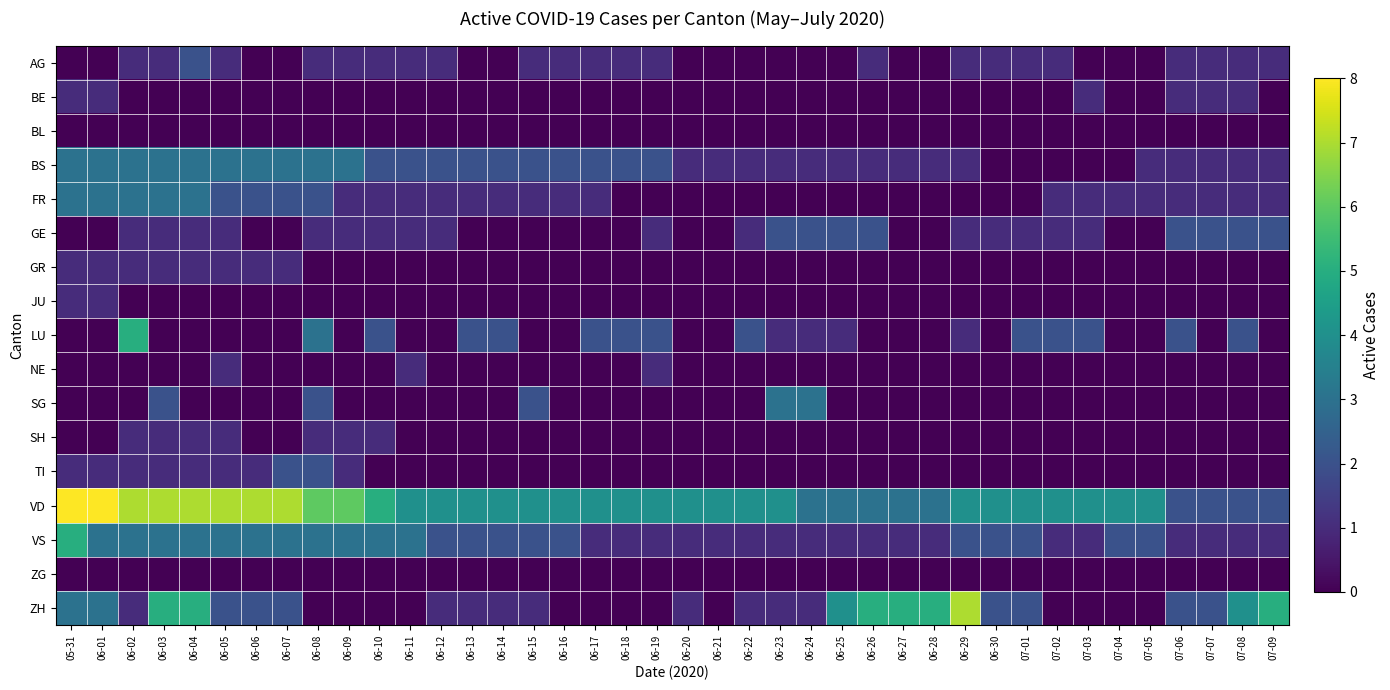

List the series in order of their peak value, lowest first.

BL, ZG, BE, GR, JU, NE, SH, AG, GE, TI, BS, FR, SG, LU, VS, ZH, VD